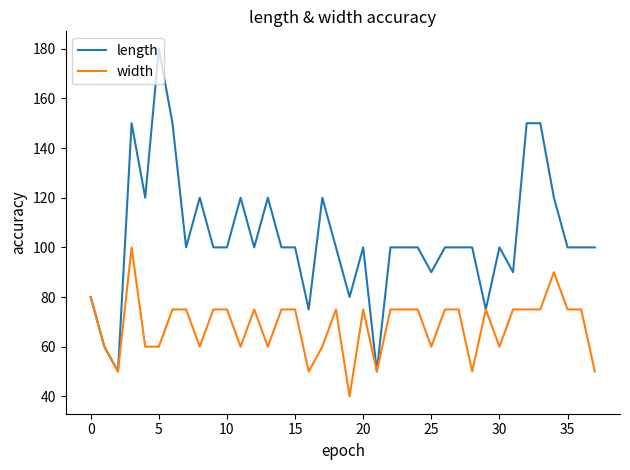

What is the highest value of the length series?

180